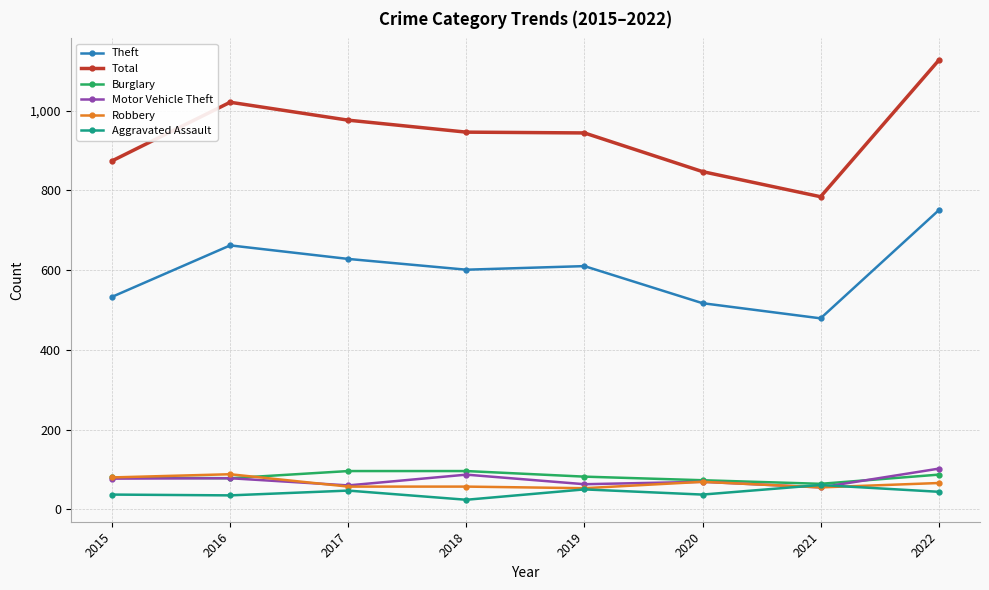

Which series has the widest spread of values?

Total